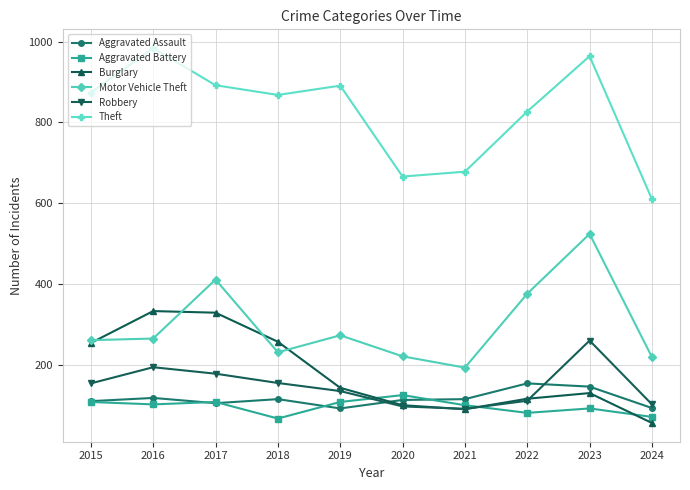

What is the difference between the Burglary values at 2019 and 2017?

186